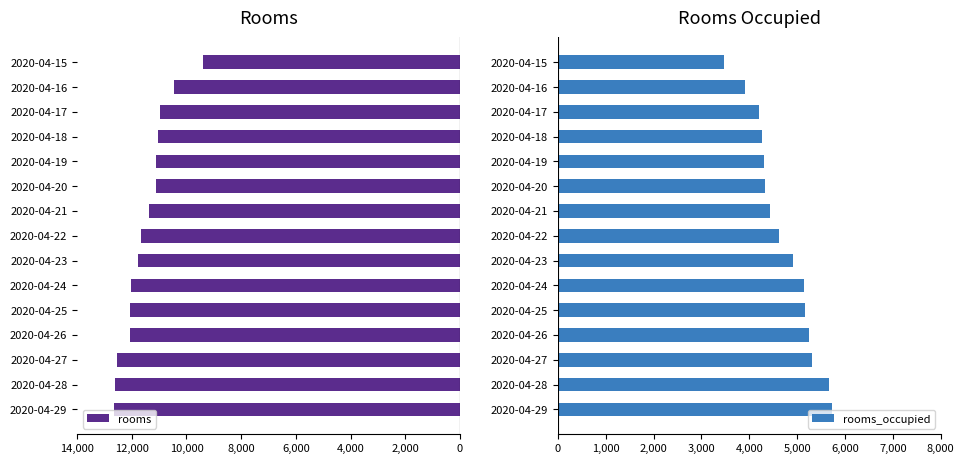

True or false: rooms_occupied has a value of 5251 at 2020-04-26.

True